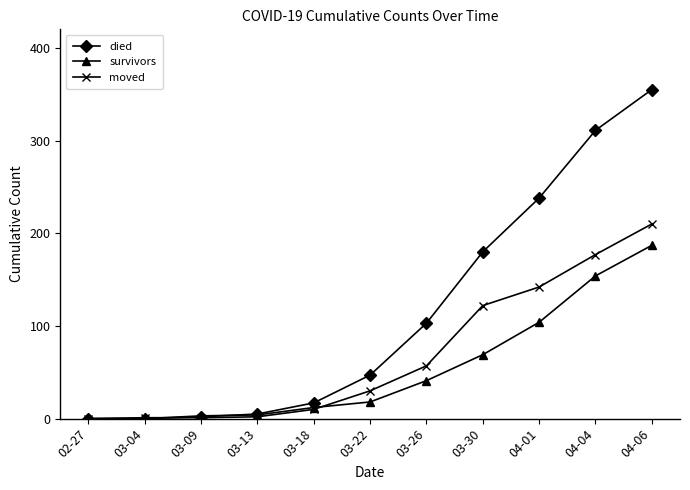

How many lines are shown in the chart?

3